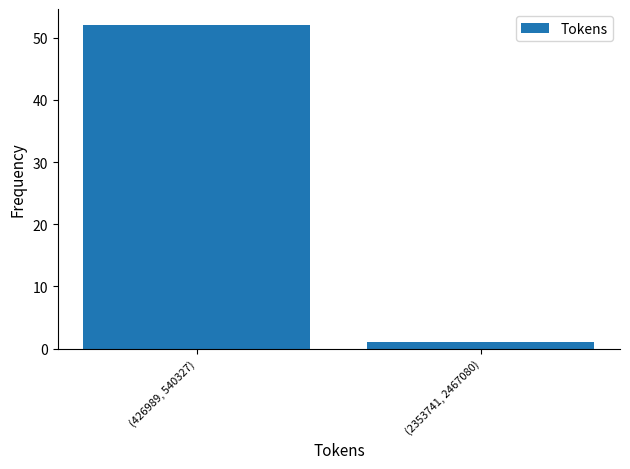

Reading right to left, transcribe all the data shown in this chart.

1	52